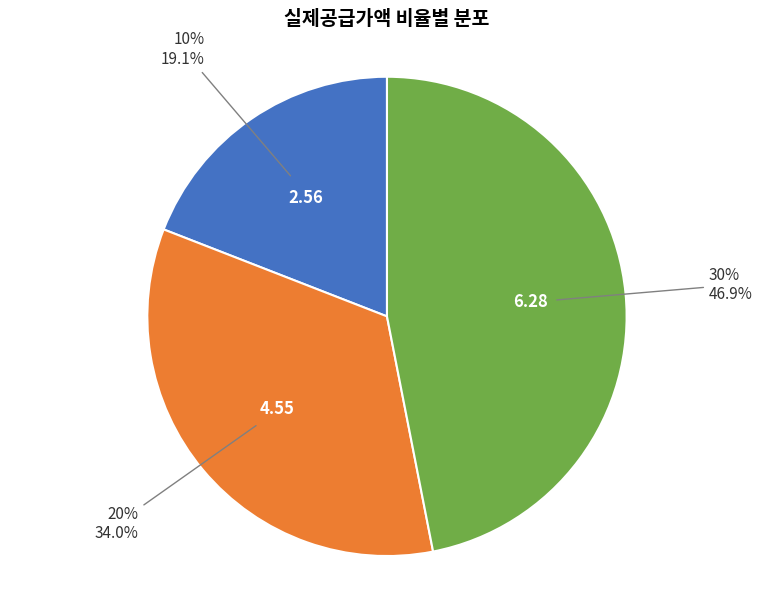

What portion of the pie excludes 30%?

53.1%